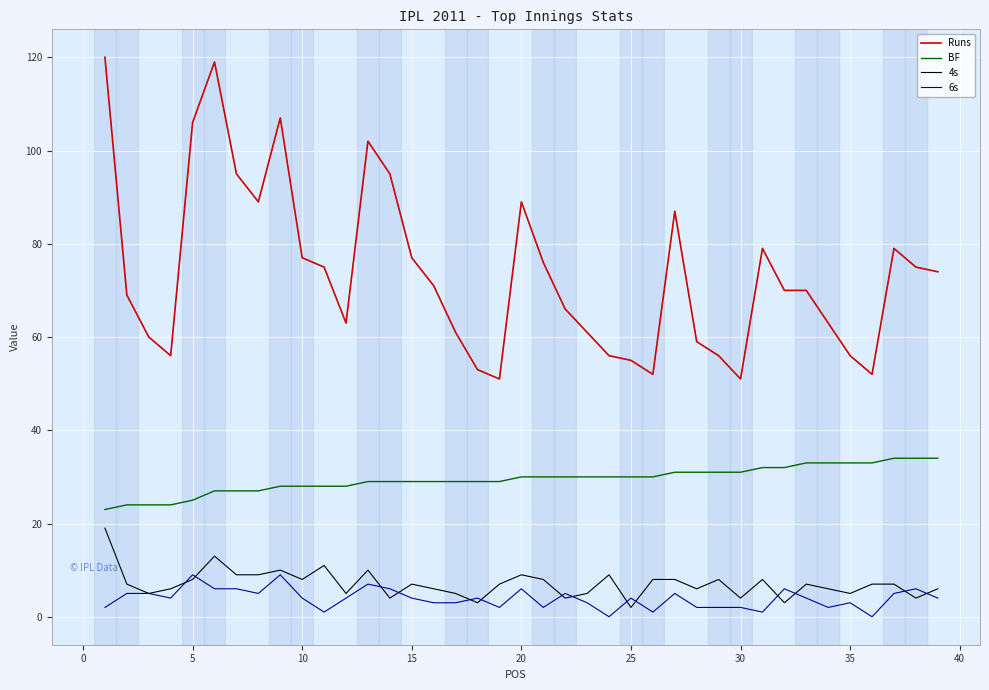

True or false: 6s and Runs cross at least once.

False